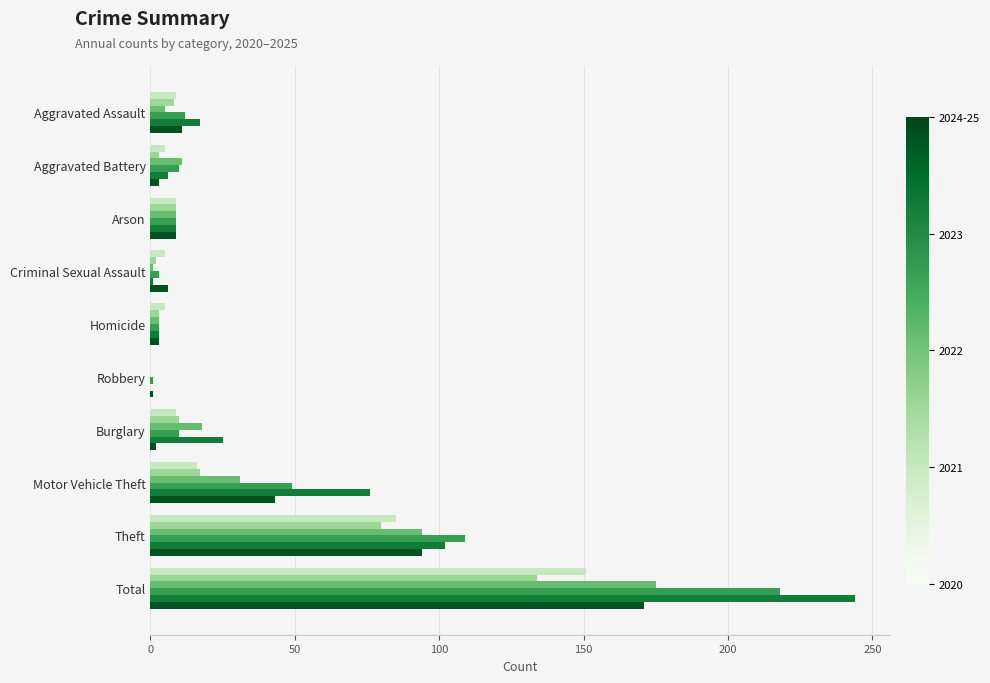

What is the greatest value displayed?

244